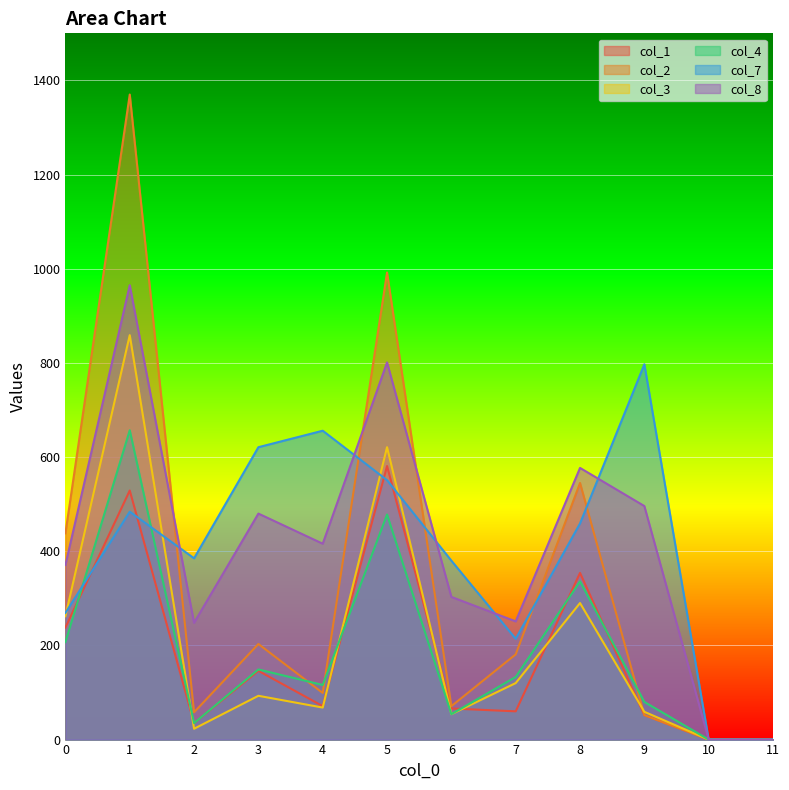

Which label corresponds to the largest value in the chart?

1